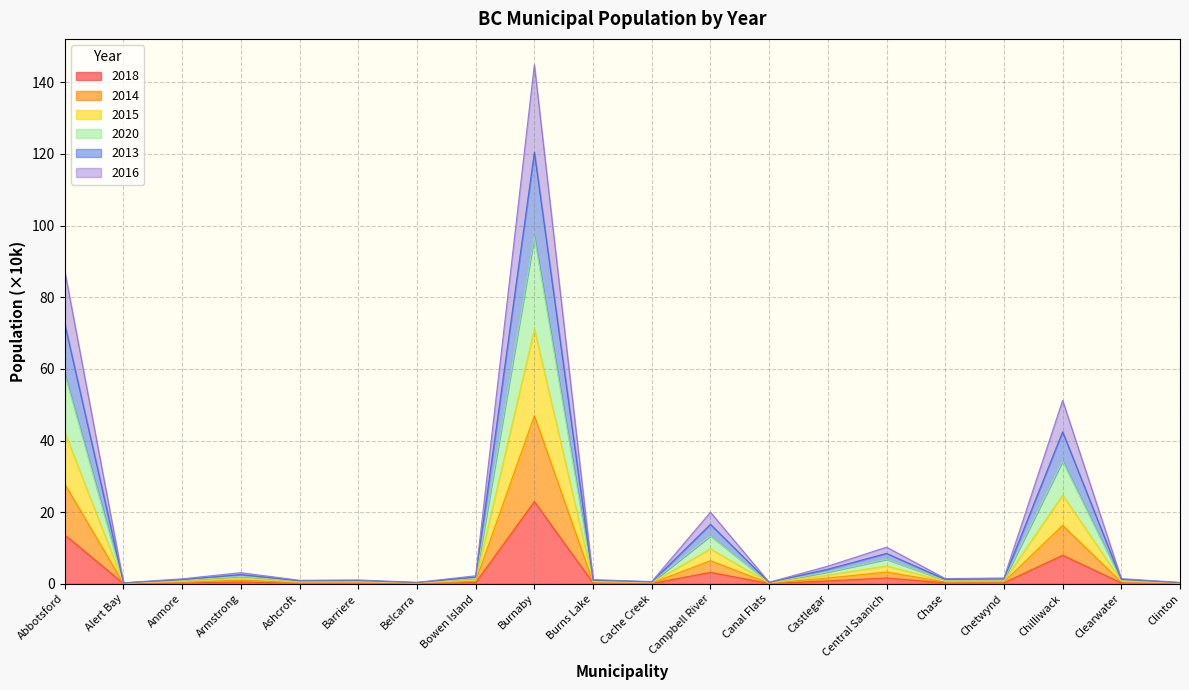

At how many categories does at least one series exceed 102?

1